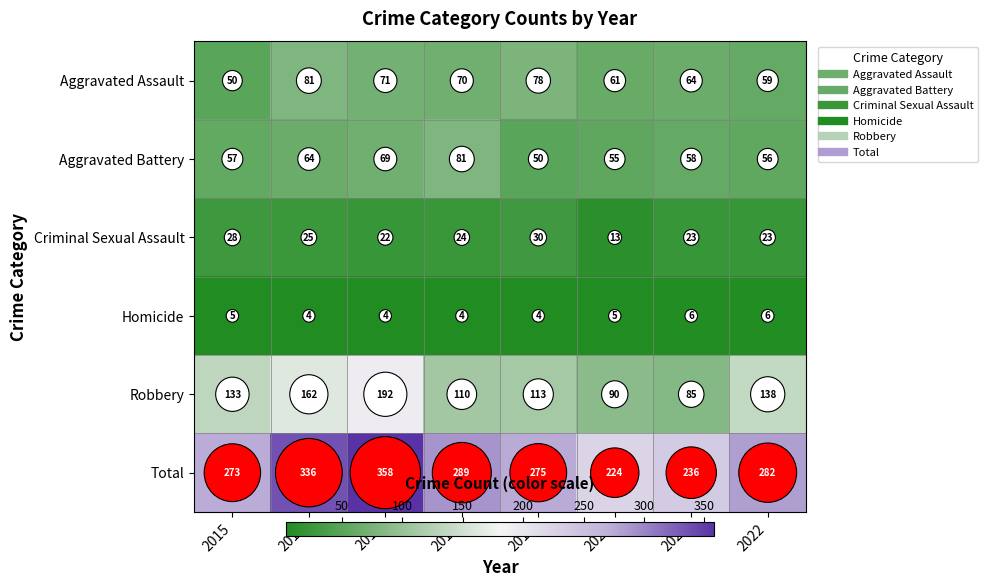

At how many categories does at least one series exceed 298?

2